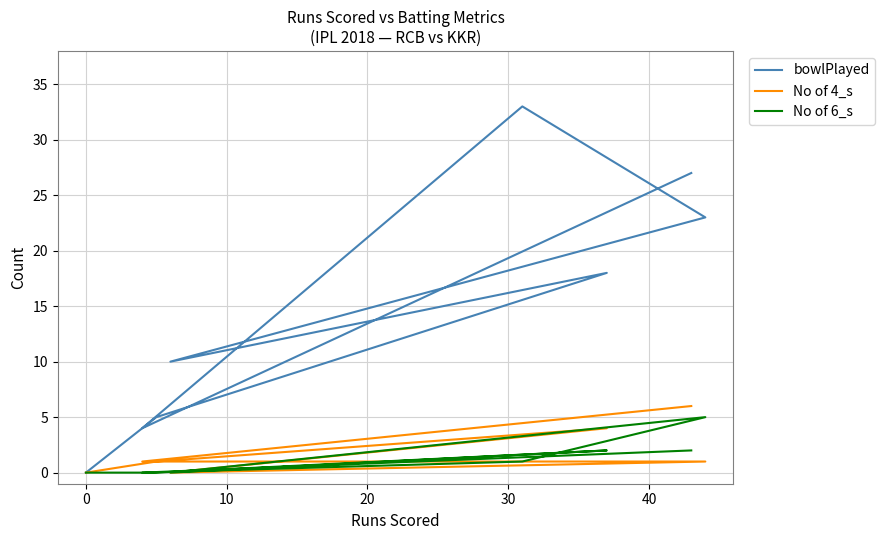

What is the value of the No of 4_s point at the 2nd from the left?

1